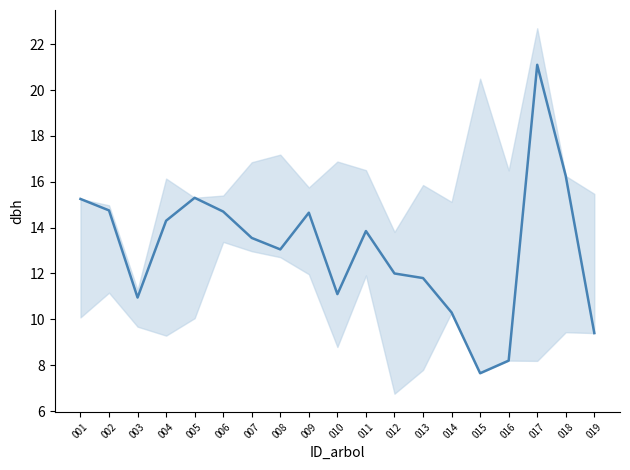

How many categories are shown in the chart?

19